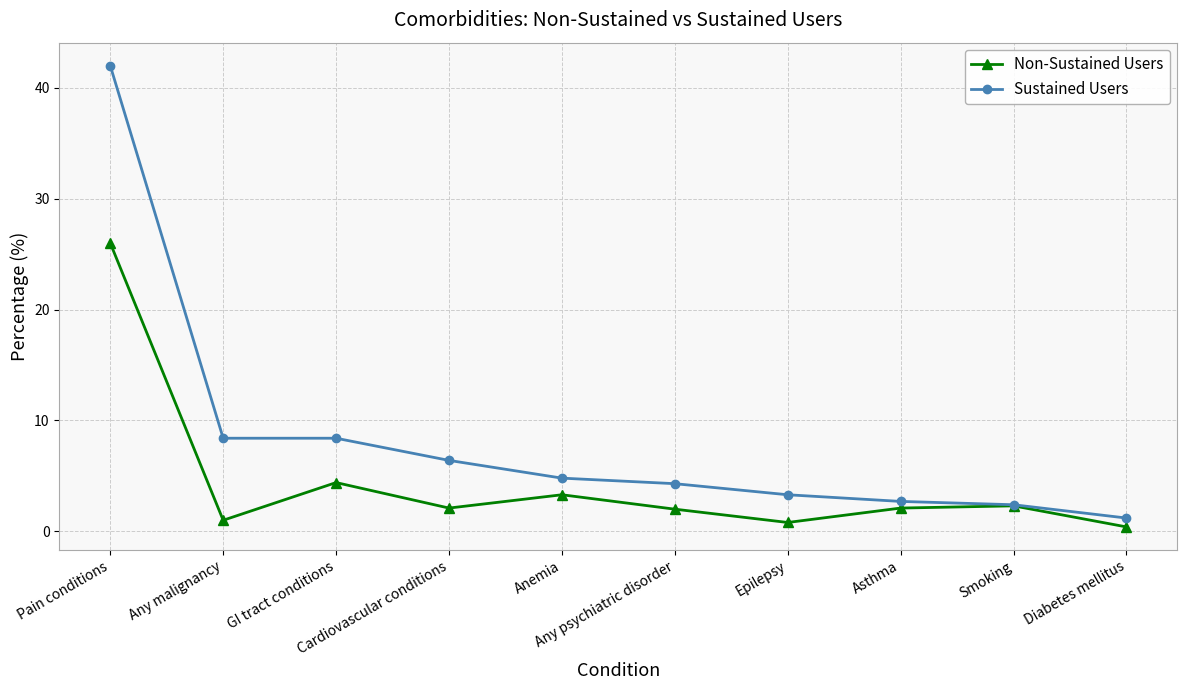

In Non-Sustained Users, how many points are higher than both neighbors (excluding endpoints)?

3